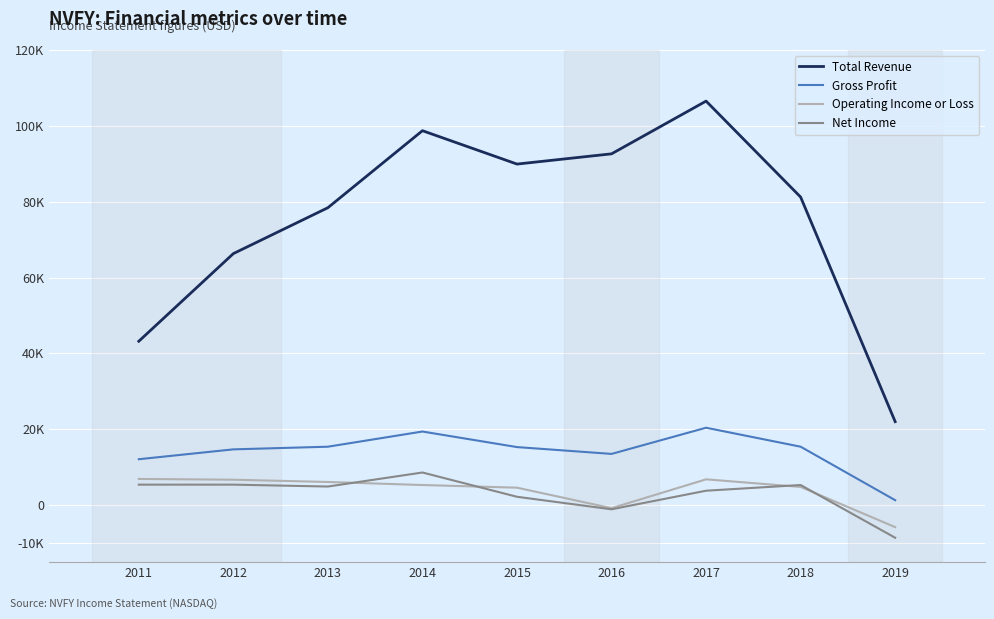

What are all the series names shown in the legend?

Total Revenue, Gross Profit, Operating Income or Loss, Net Income